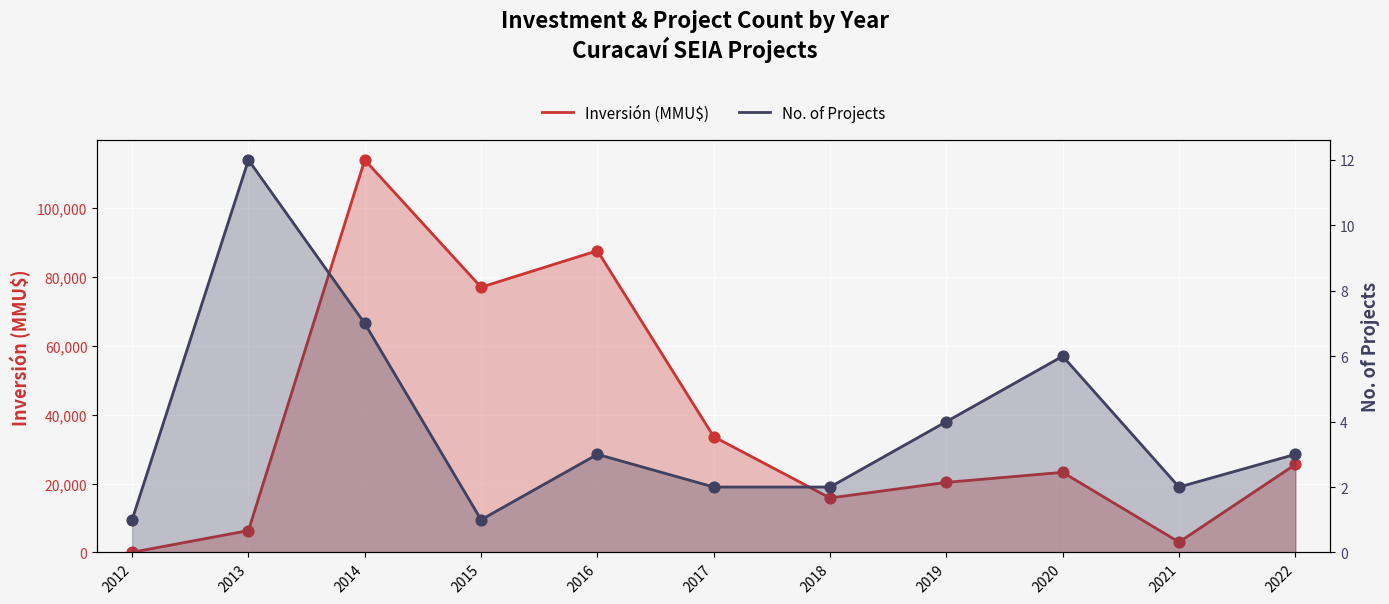

What is the total value across all series at 2013?

6368